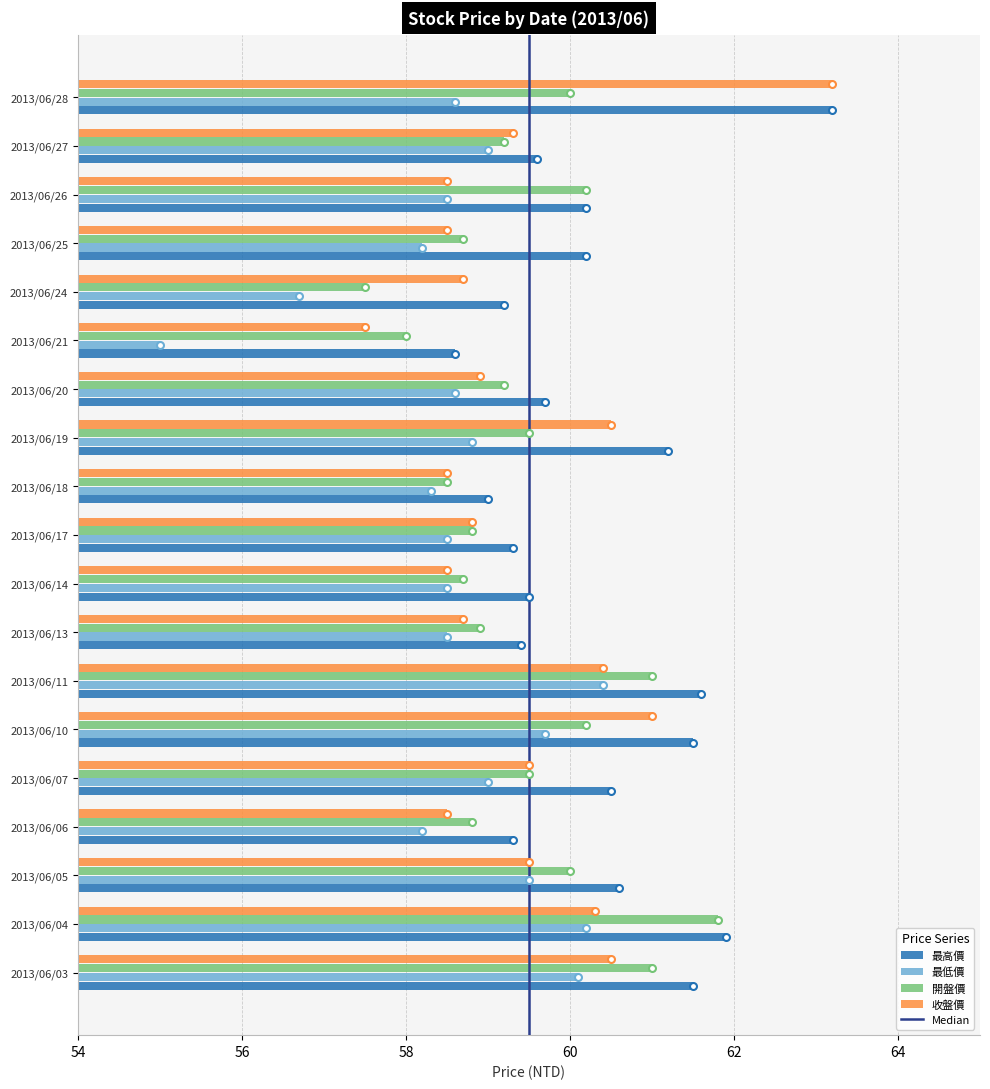

Which category has the highest value in the 最高價 series?

2013/06/28